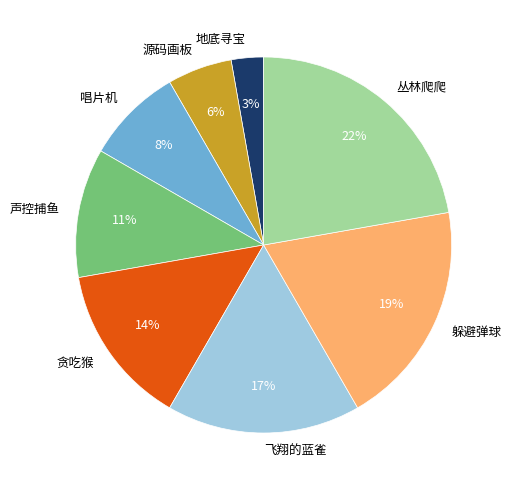

Rank the categories by value from lowest to highest.

地底寻宝, 源码画板, 唱片机, 声控捕鱼, 贪吃猴, 飞翔的蓝雀, 躲避弹球, 丛林爬爬